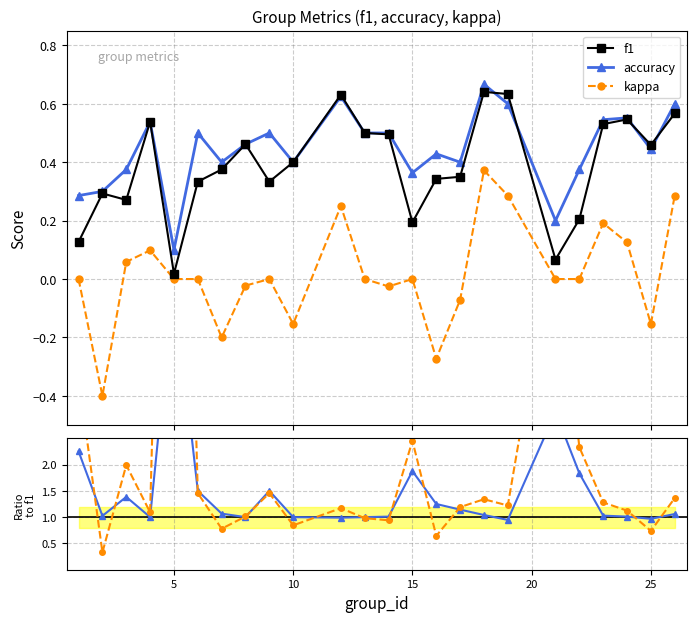

True or false: accuracy has more than 1 interior local peaks.

True